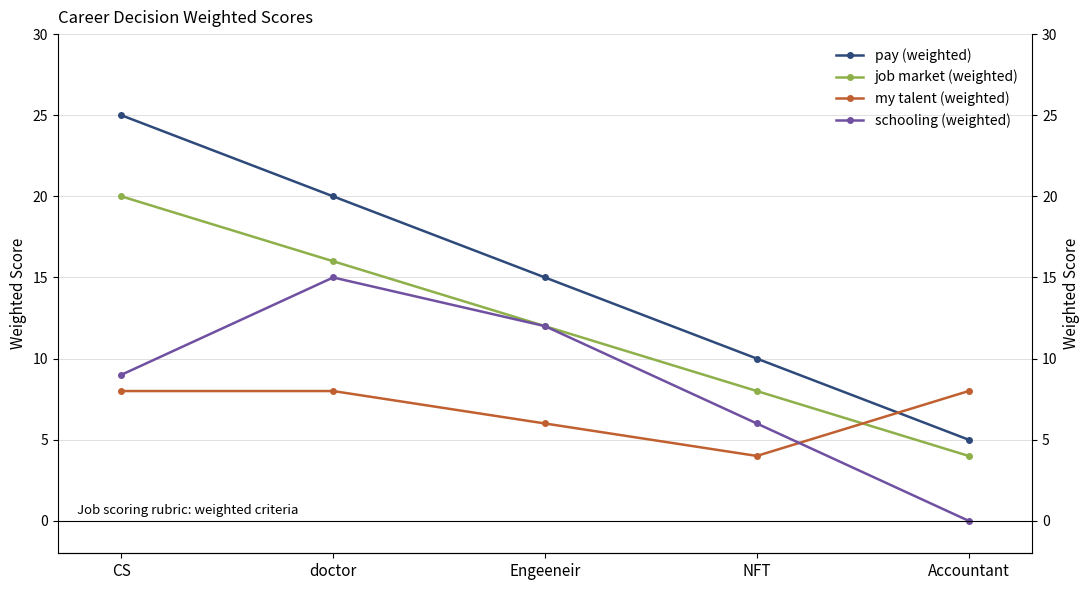

At how many categories does at least one series exceed 10?

3